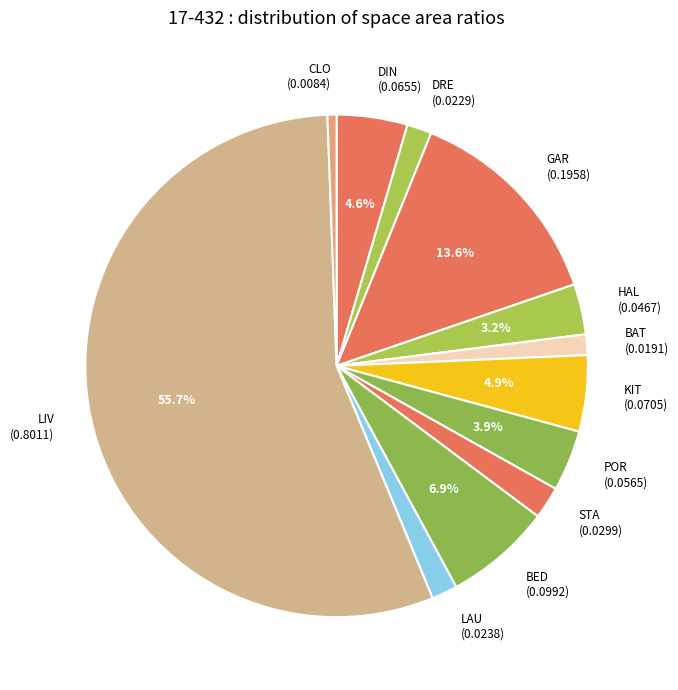

Is the sum of LIV and KIT greater than half?

Yes